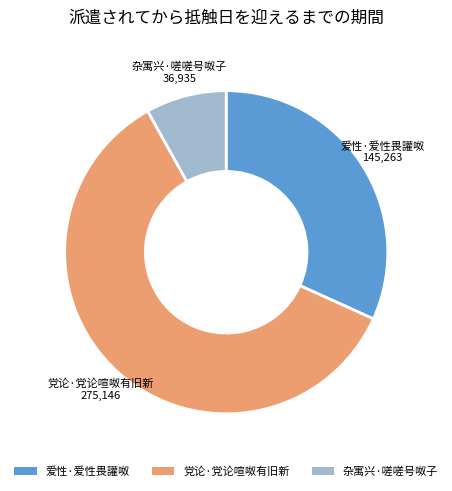

Is there any slice that represents more than half of the pie?

Yes